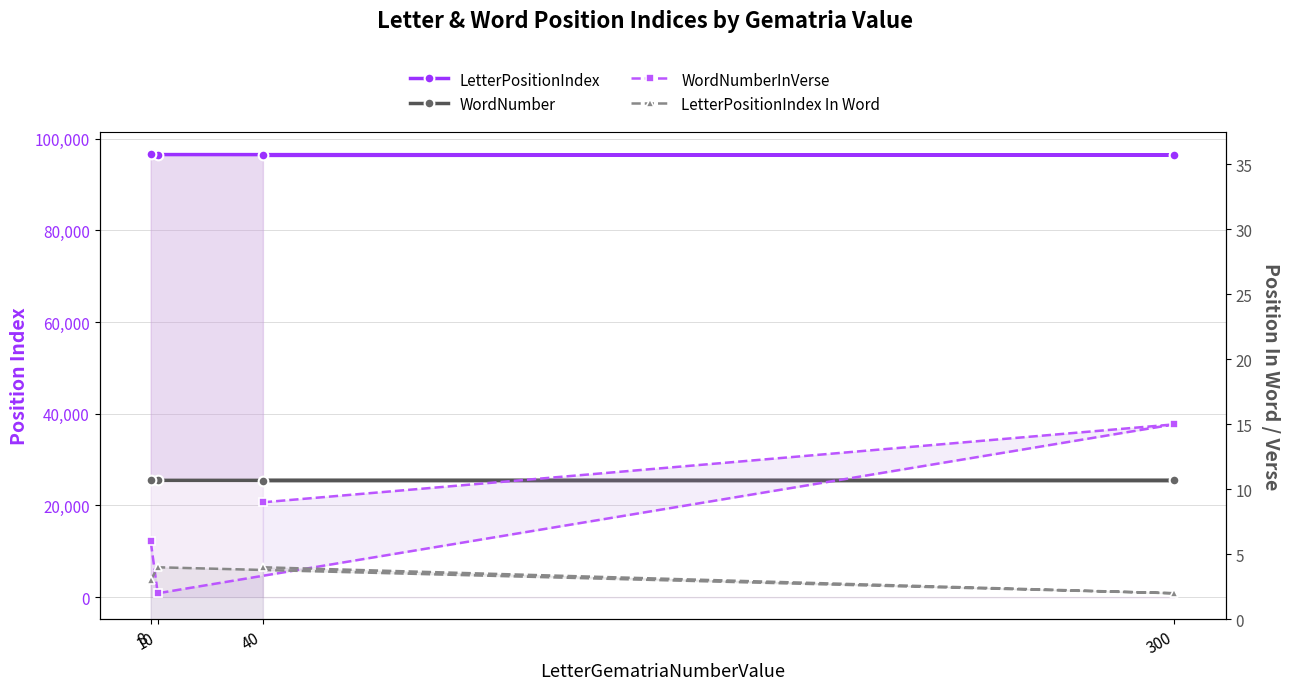

True or false: LetterPositionIndex In Word and WordNumber cross at least once.

False